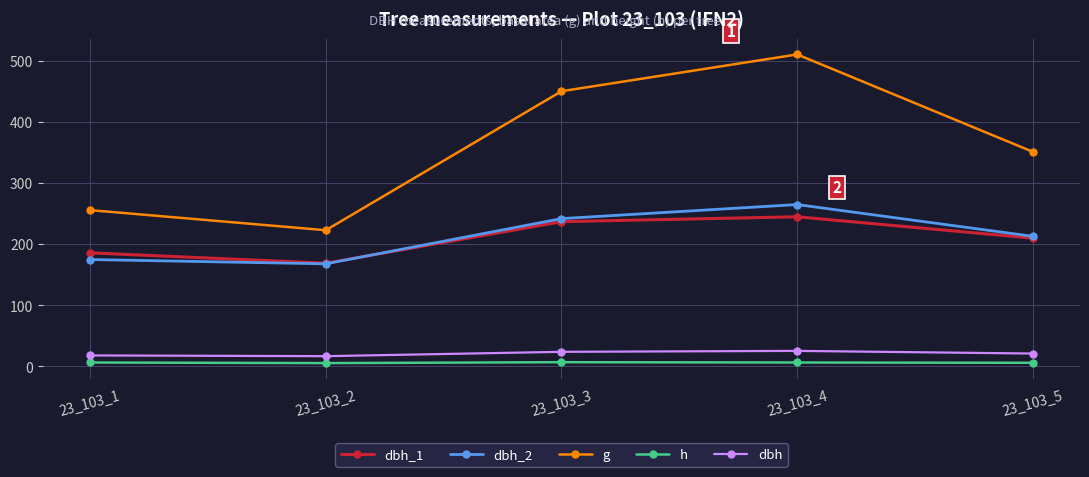

At how many categories does at least one series exceed 332?

3